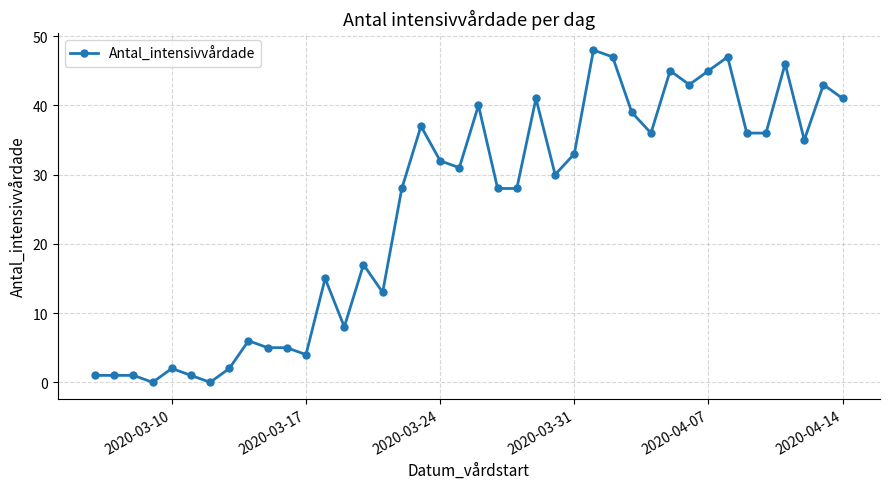

What is the greatest value displayed?

48